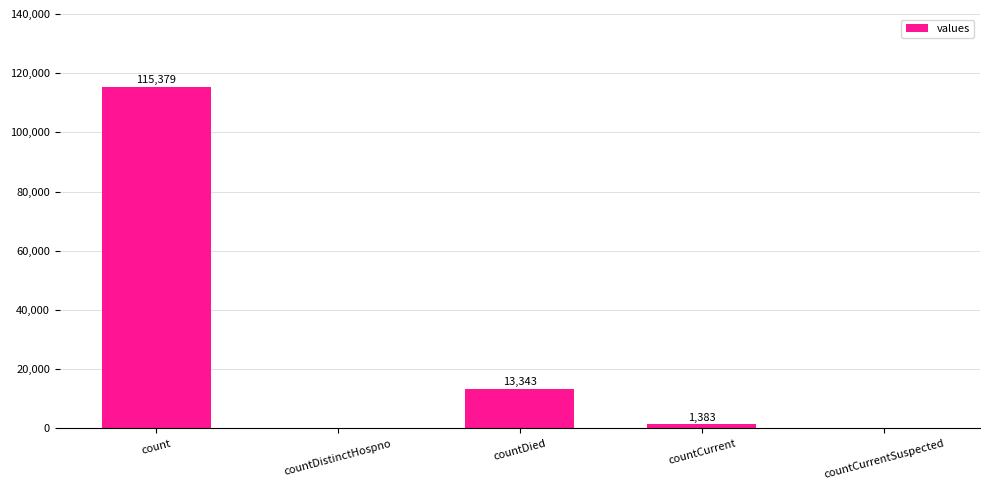

Does the chart contain stacked bars?

No